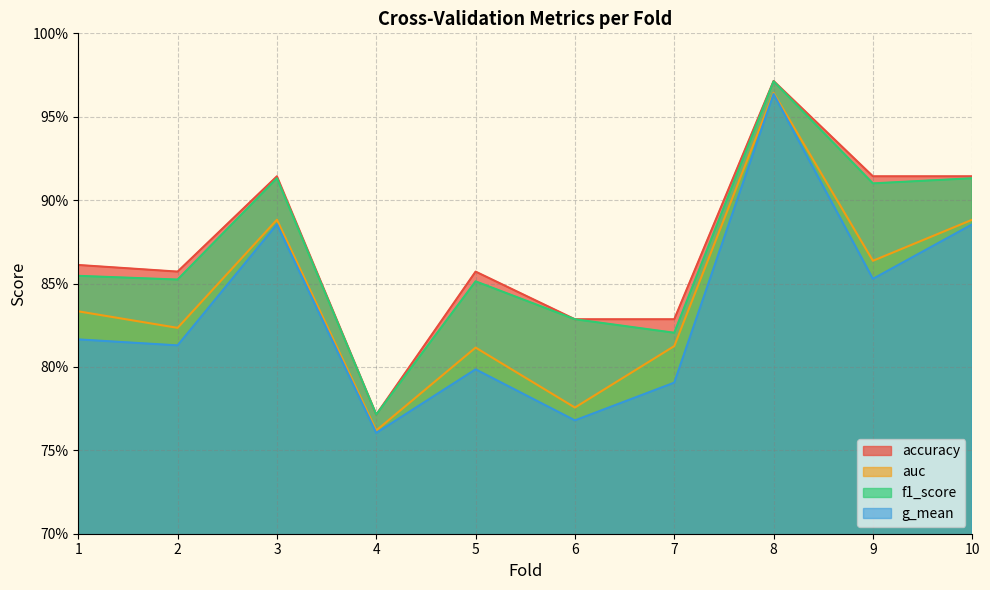

Is the value of g_mean at 1 greater than the value of auc at 8?

No